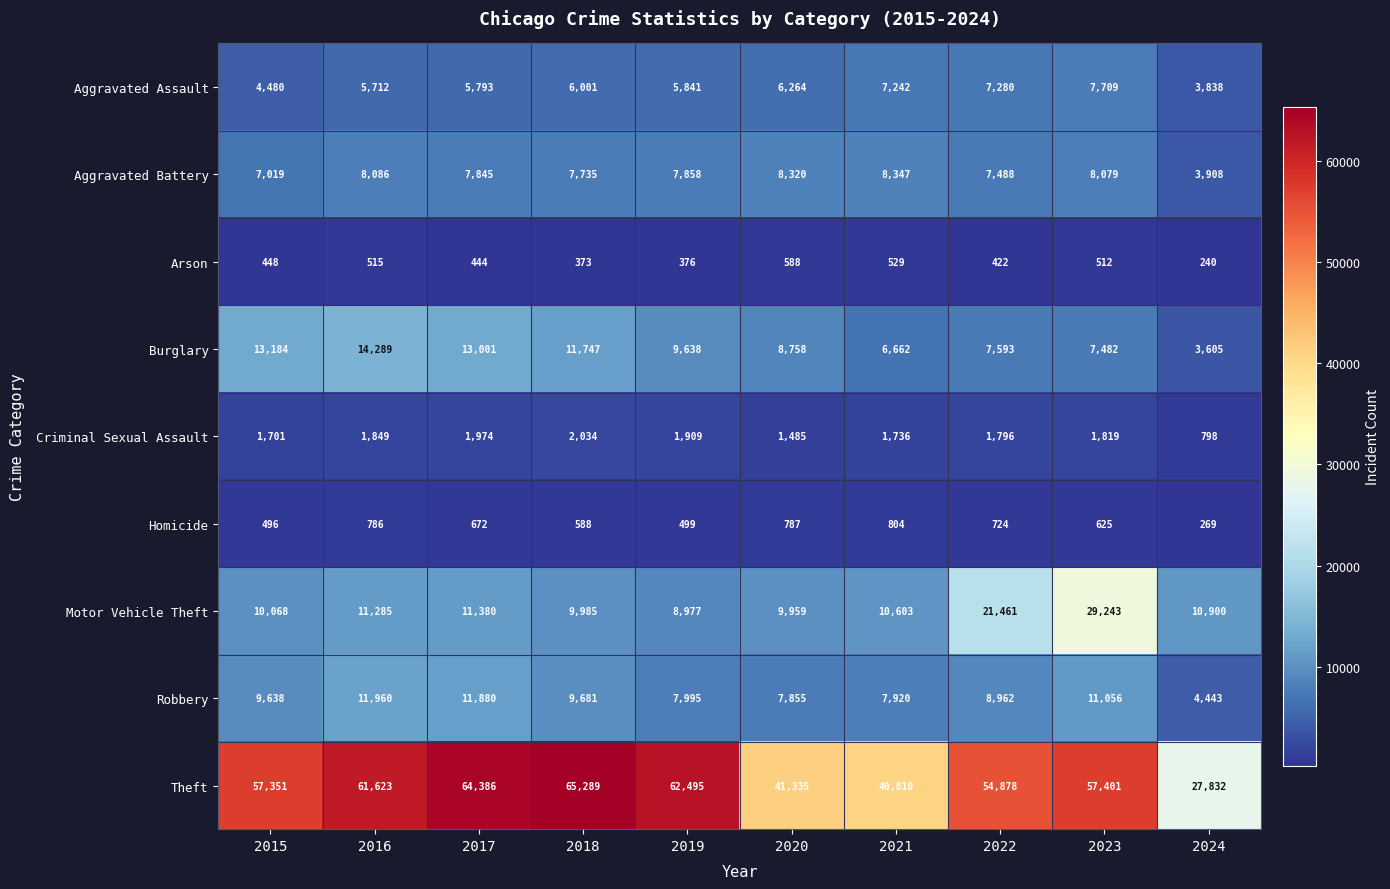

The Burglary series shows 13184 at 2015. True or false?

True